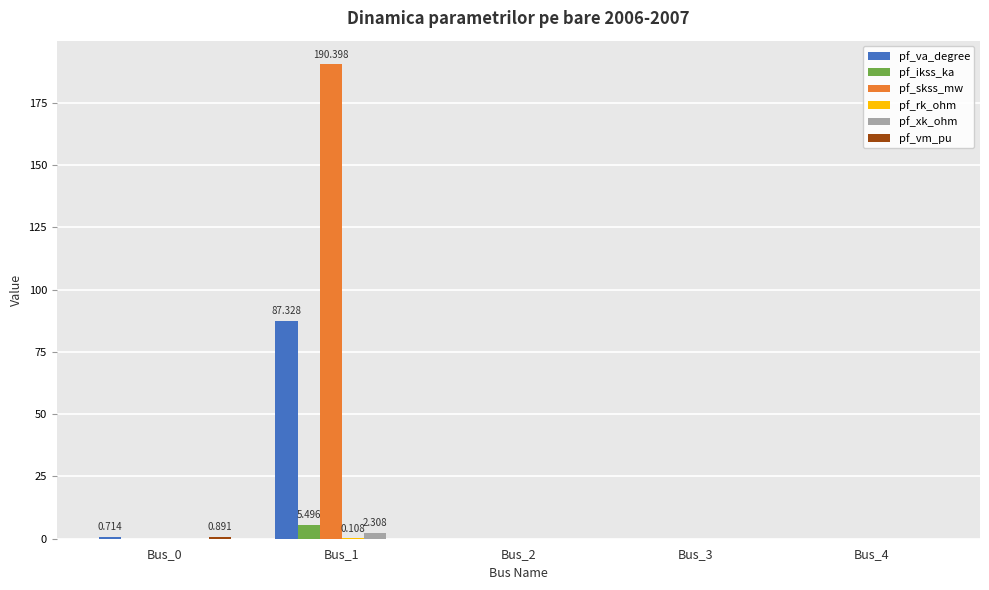

Between Bus_1 and Bus_4, which series saw the biggest shift?

pf_skss_mw